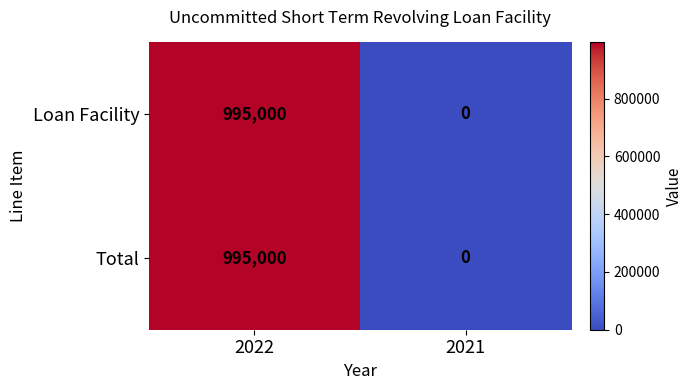

At which category does the chart reach its peak across all series?

2022